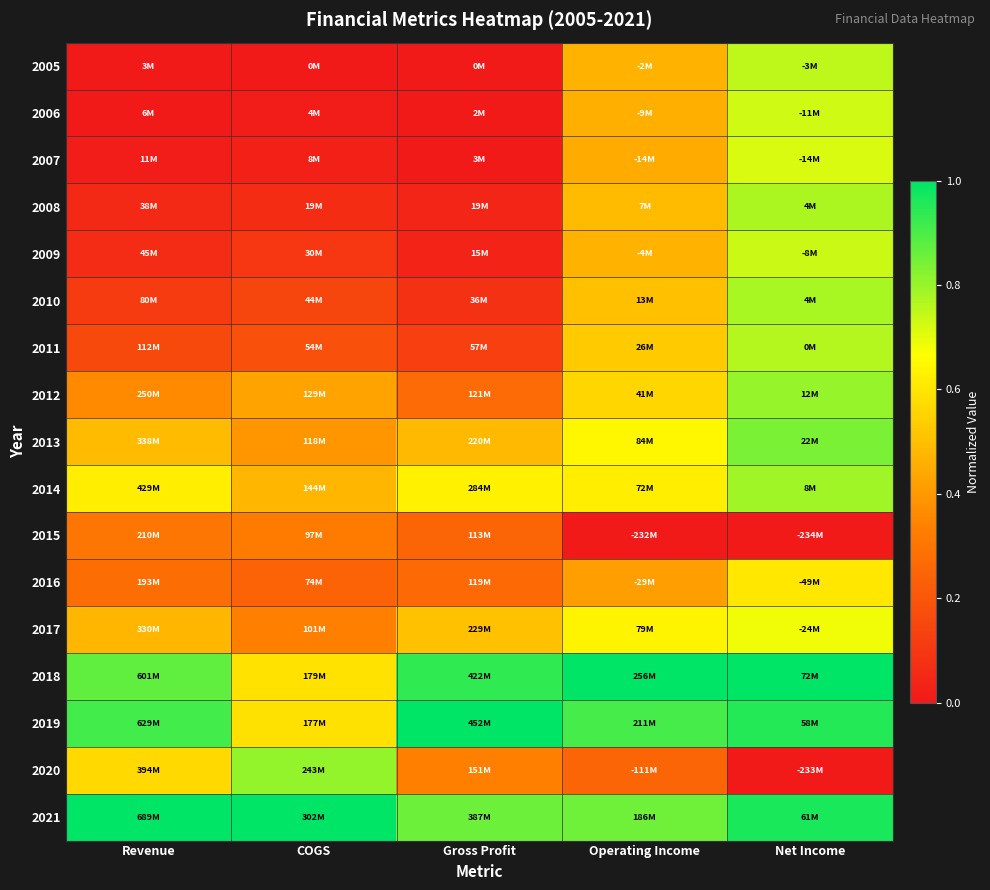

What is the spread (max minus min) of values at Revenue?

1.0